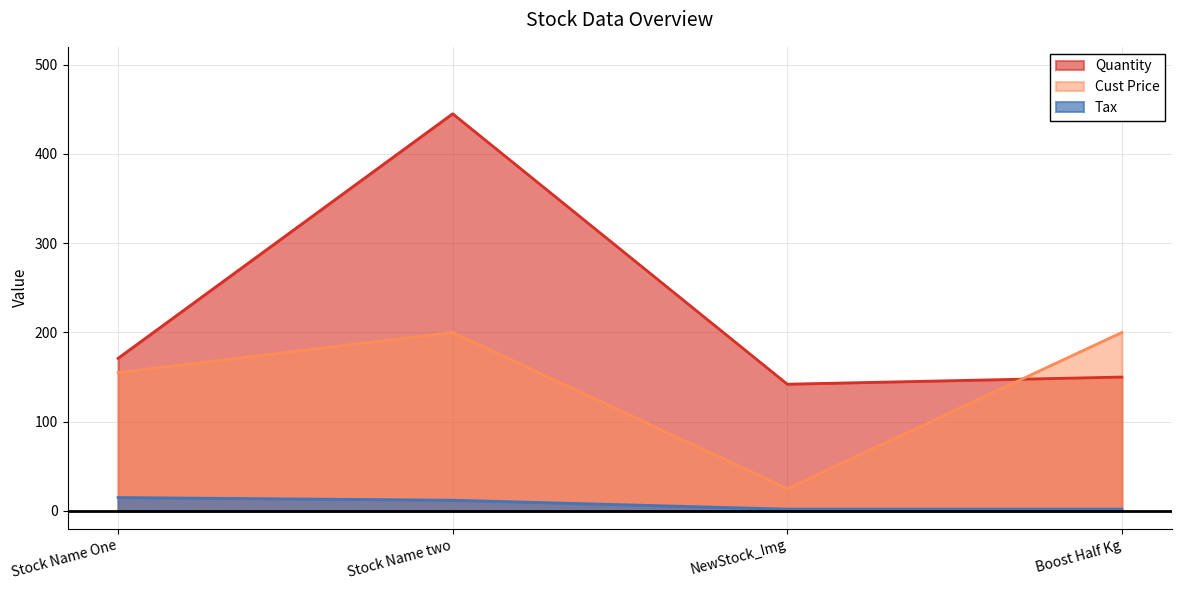

What is the spread (max minus min) of values at Stock Name two?

433